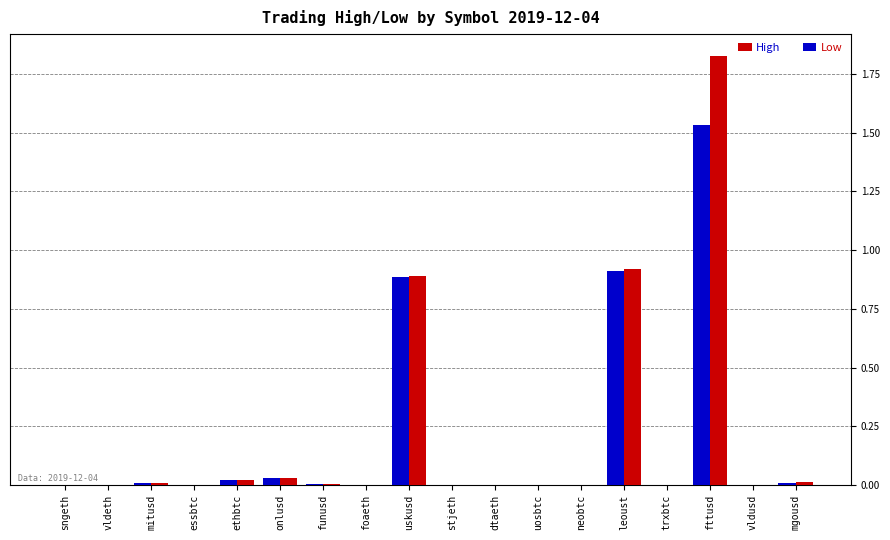

What is the sum of all High values?

3.7